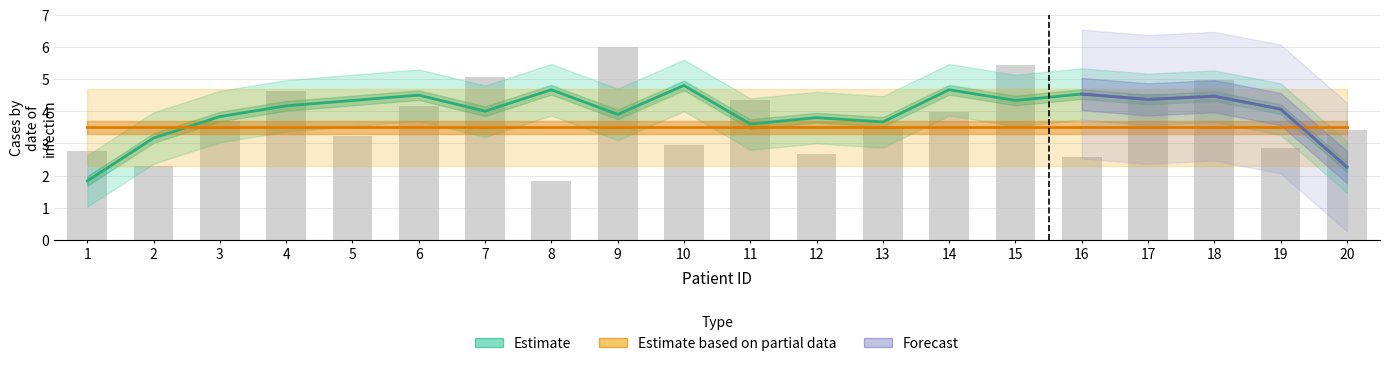

The chart shows a value of 1.7 at 20. True or false?

False